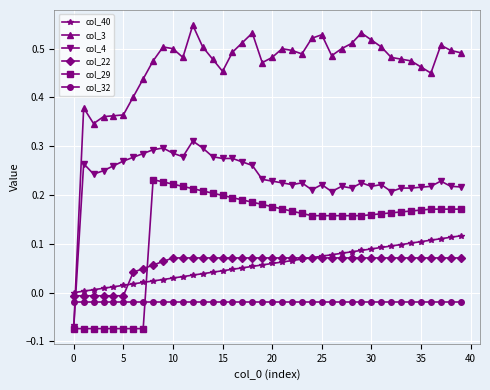

Which series has the largest total across all categories?

col_3